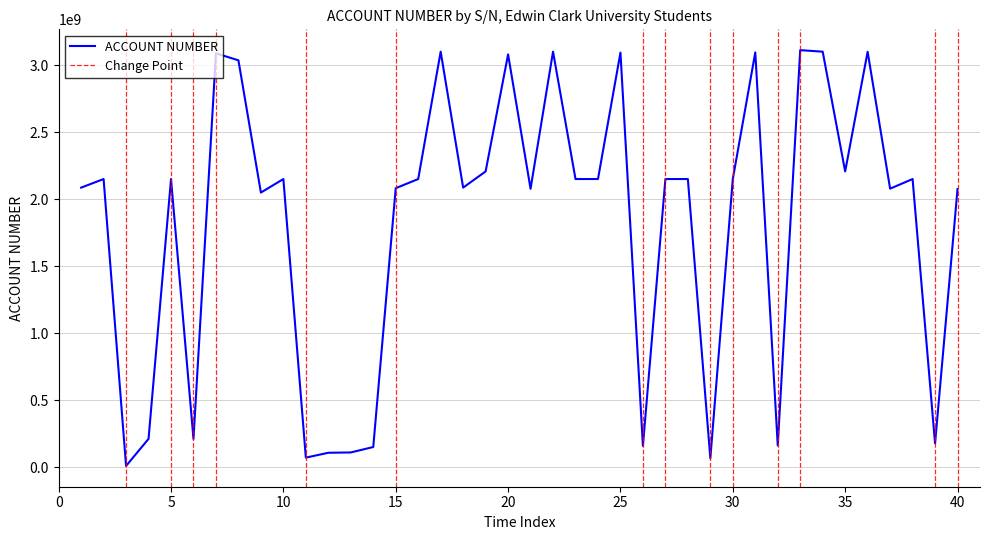

List the labels in order of value, largest first.

33, 22, 34, 17, 36, 31, 25, 7, 20, 8, 35, 19, 24, 23, 16, 28, 38, 30, 5, 2, 27, 10, 18, 1, 15, 37, 21, 40, 9, 4, 6, 39, 32, 26, 14, 13, 12, 11, 29, 3